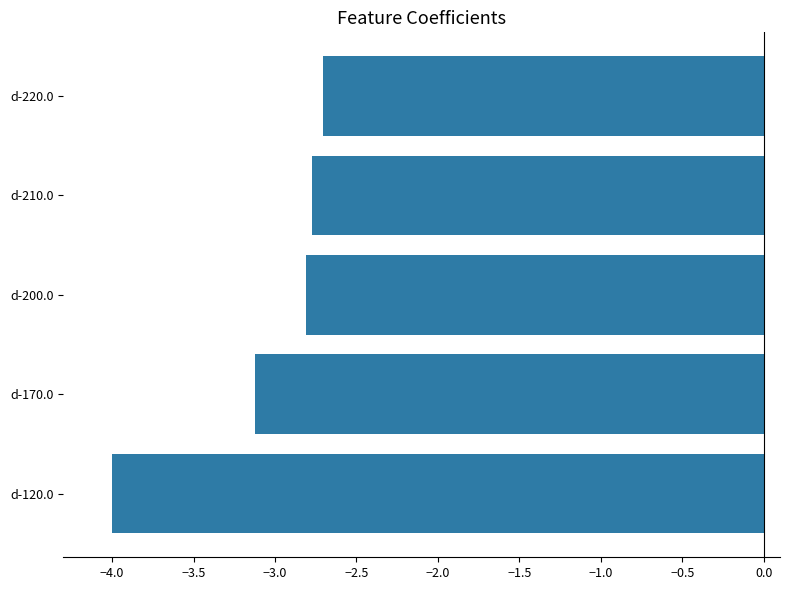

The chart shows a value of -6.2 at d-120.0. True or false?

False